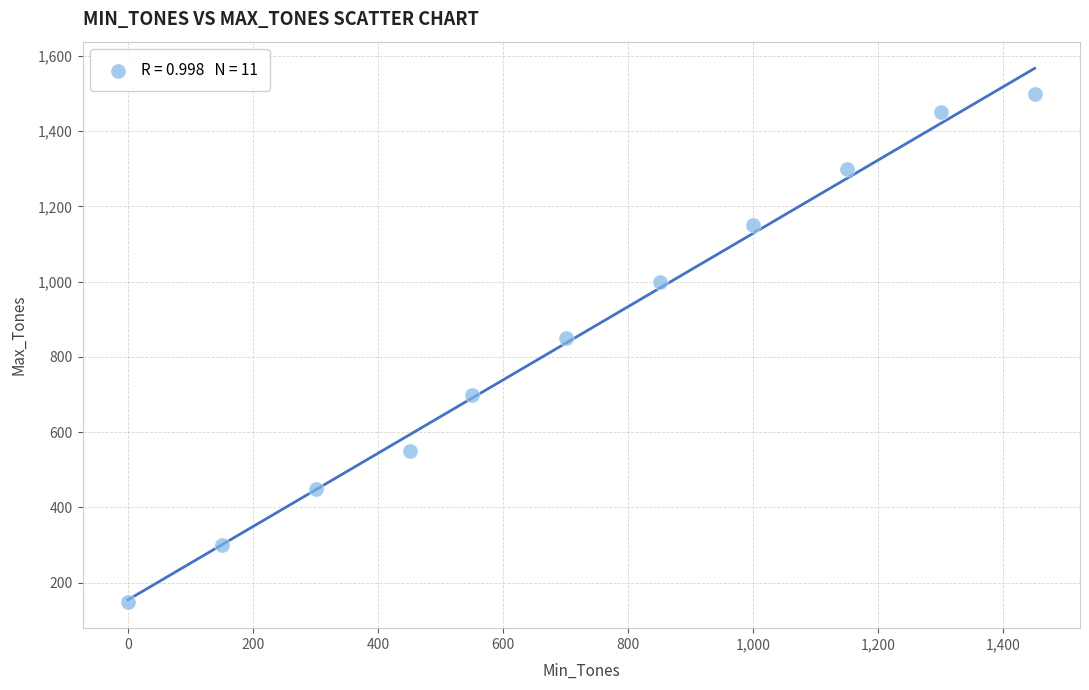

What Y value in the scatter plot is closest to 825?

850